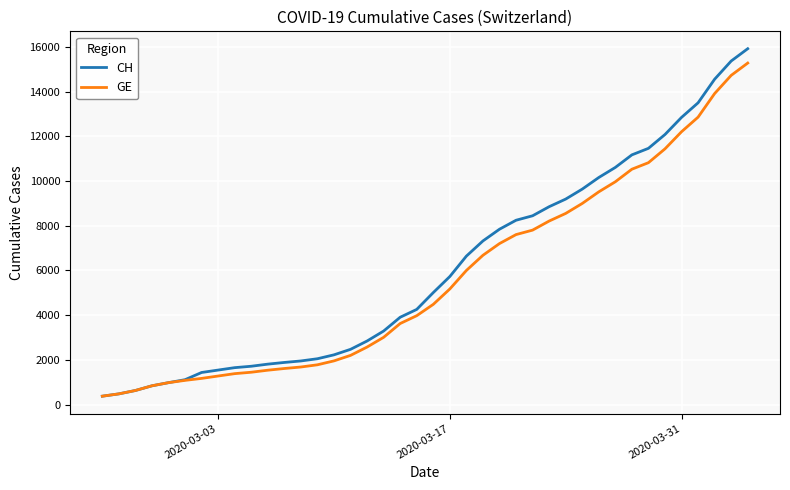

Which series has the widest spread of values?

CH